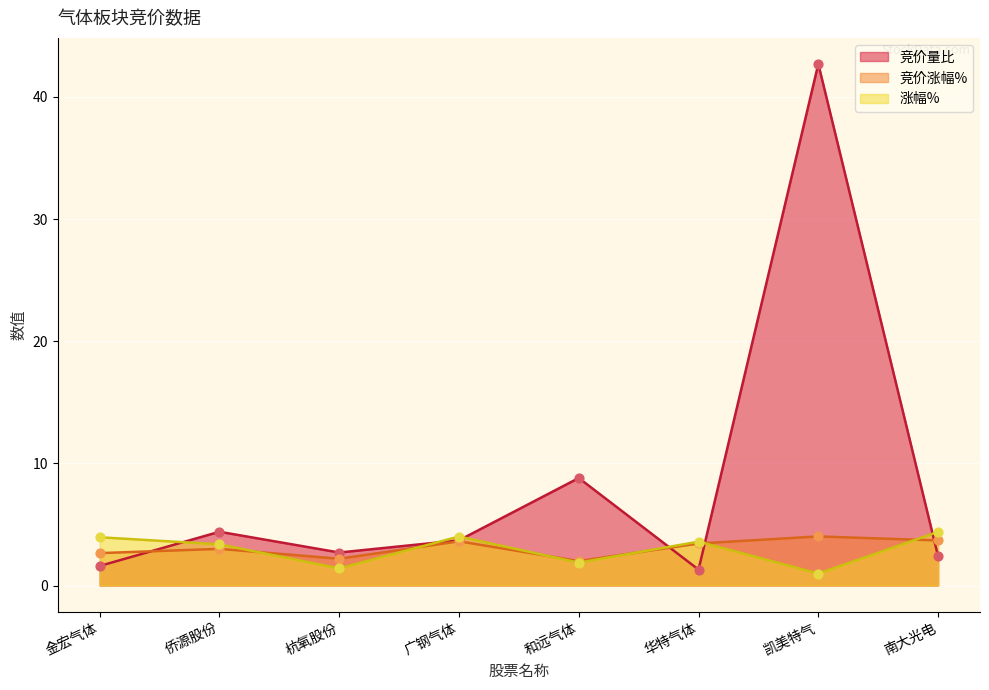

Which series reaches the maximum Y coordinate?

竞价量比